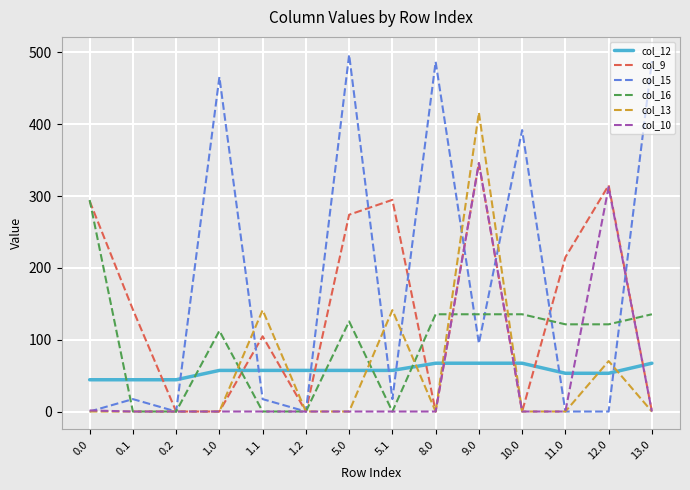

Is the value of col_13 at 8.0 greater than the value of col_16 at 1.0?

No